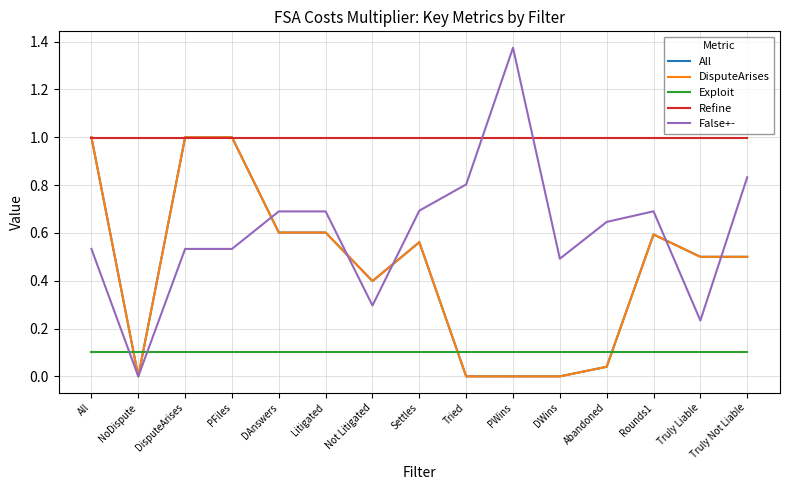

What is the total value across all series at All?

3.6